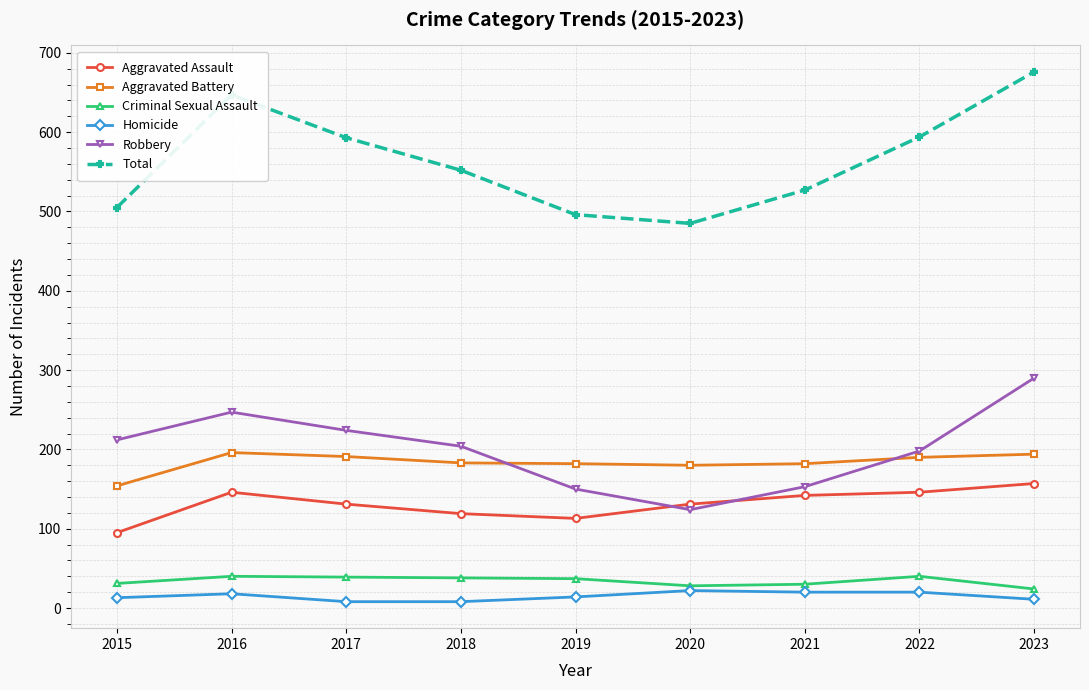

Is this an area chart (filled region under the line)?

No